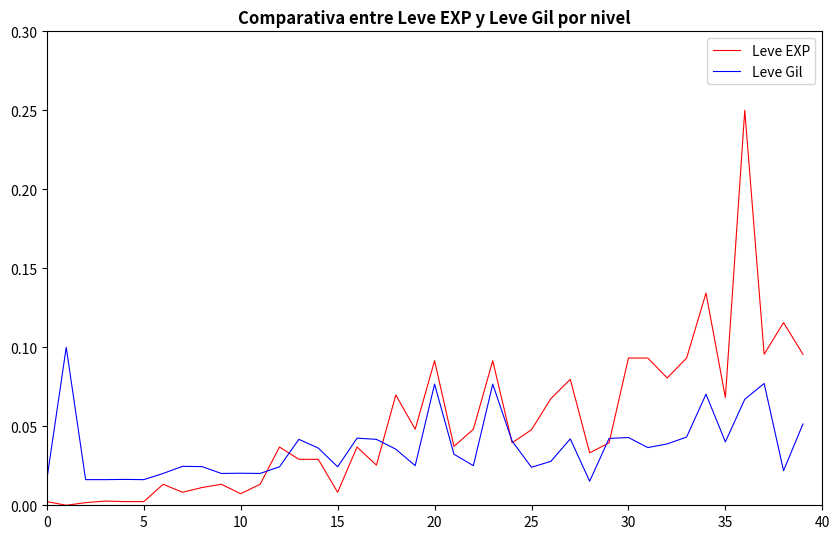

Which series has the largest total across all categories?

Leve EXP